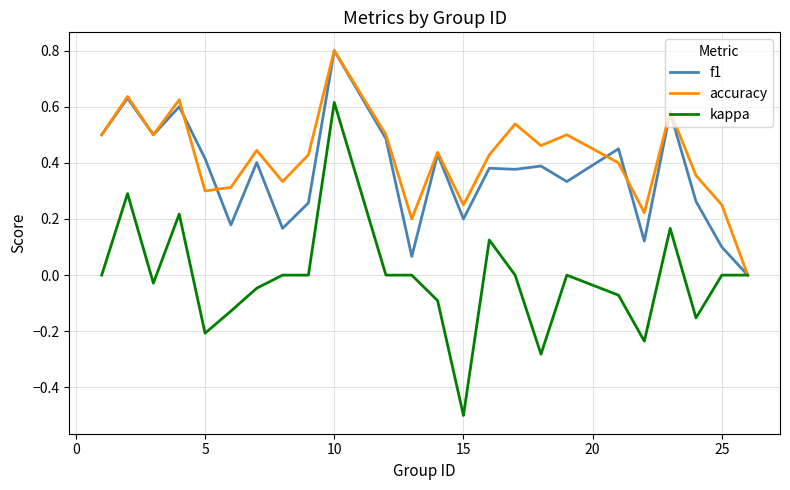

What are all the series names shown in the legend?

f1, accuracy, kappa